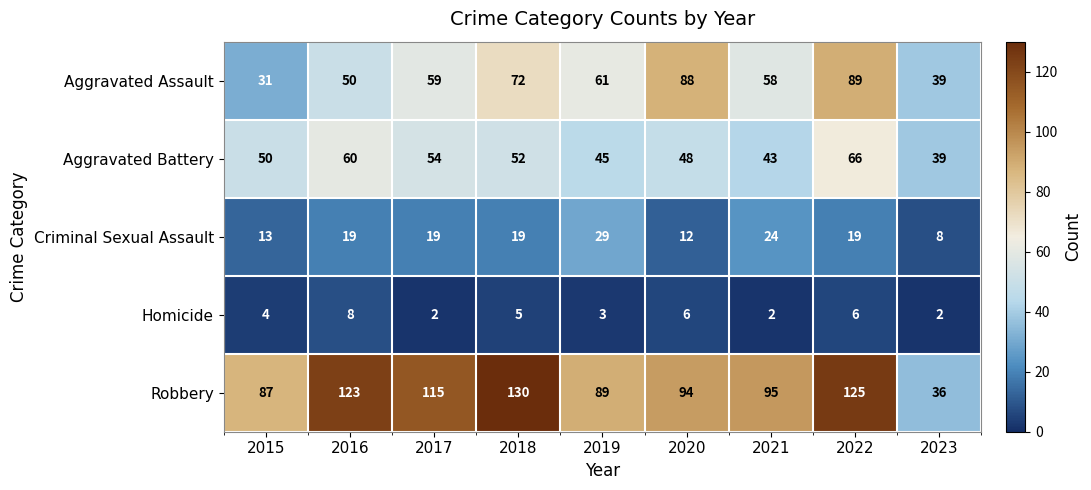

List the labels in order of Aggravated Assault value, largest first.

2022, 2020, 2018, 2019, 2017, 2021, 2016, 2023, 2015